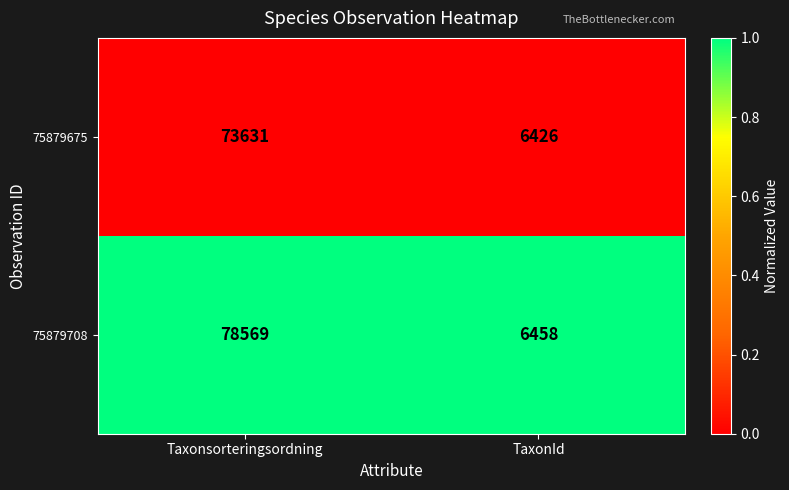

How many distinct data groups are displayed?

2